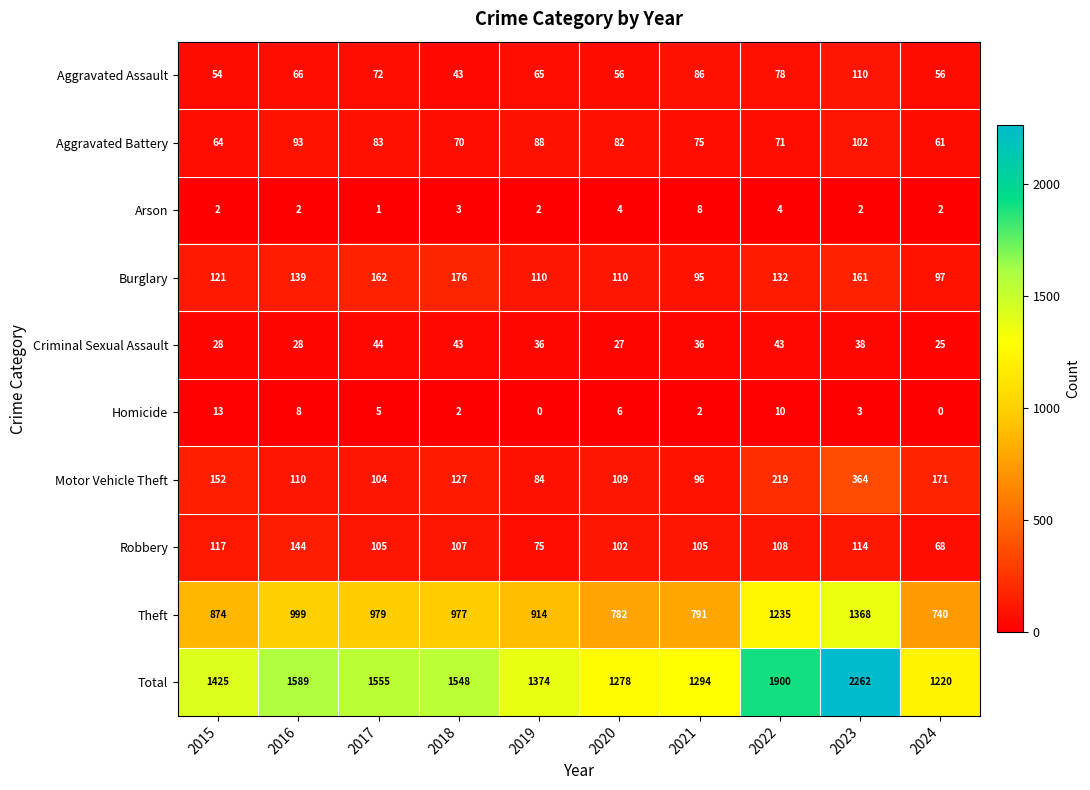

What is the difference between the maximum and minimum values in the Aggravated Assault series?

67